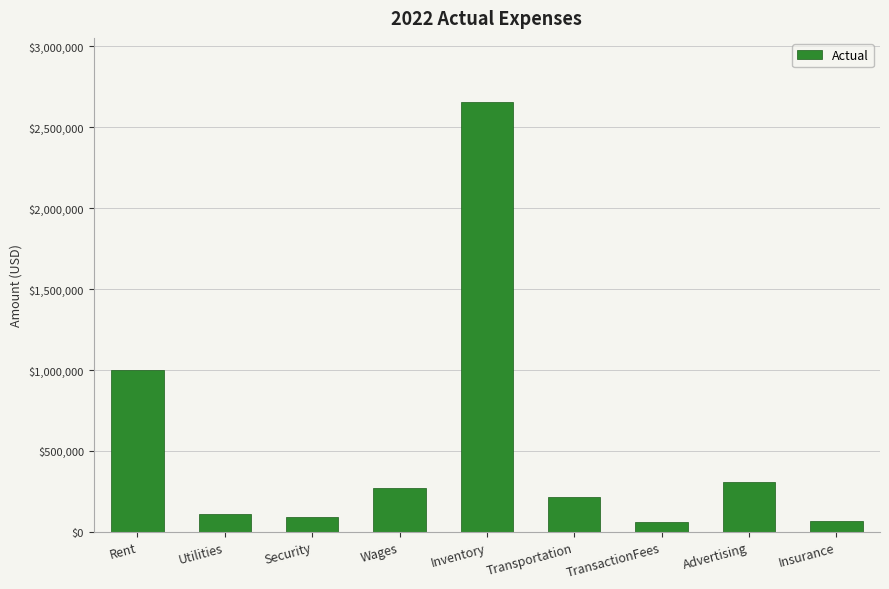

What is the greatest value displayed?

2654003.1